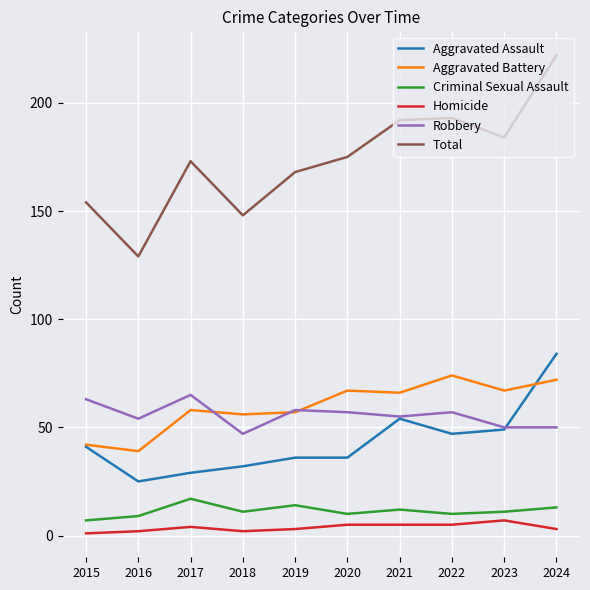

True or false: Robbery has a value of 54 at 2016.

True